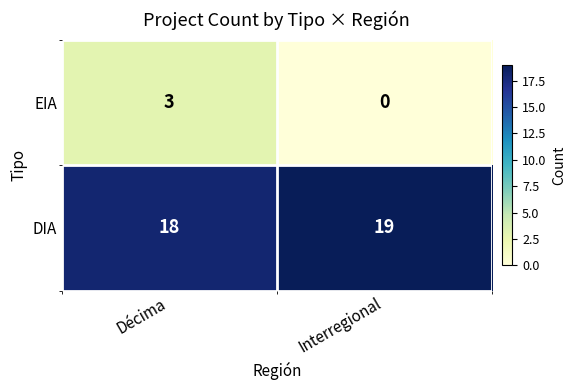

Reading left to right, list all the values displayed in this chart.

EIA: Décima=3	Interregional=0
DIA: Décima=18	Interregional=19